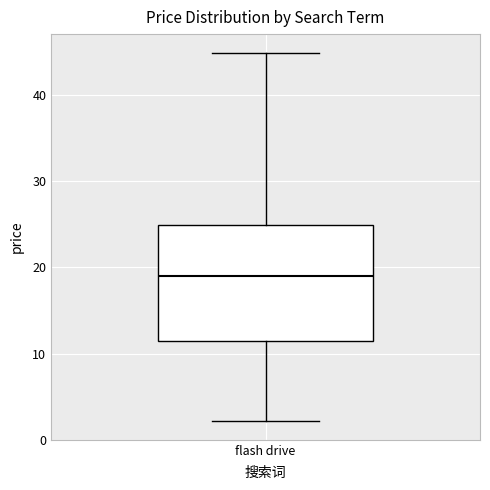

Where is the lower edge of the box for flash drive on the y-axis? The values are not printed on the chart, so give them approximately, as read against the axis.

11